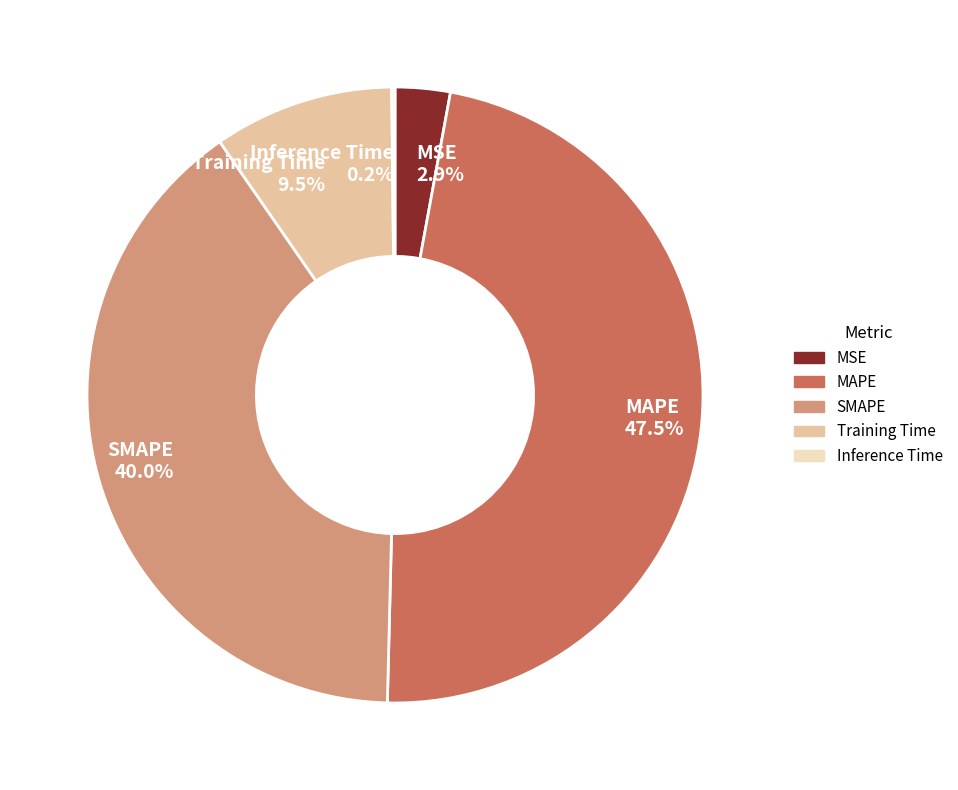

What percentage is NOT represented by MSE 2.9%?

97.1%